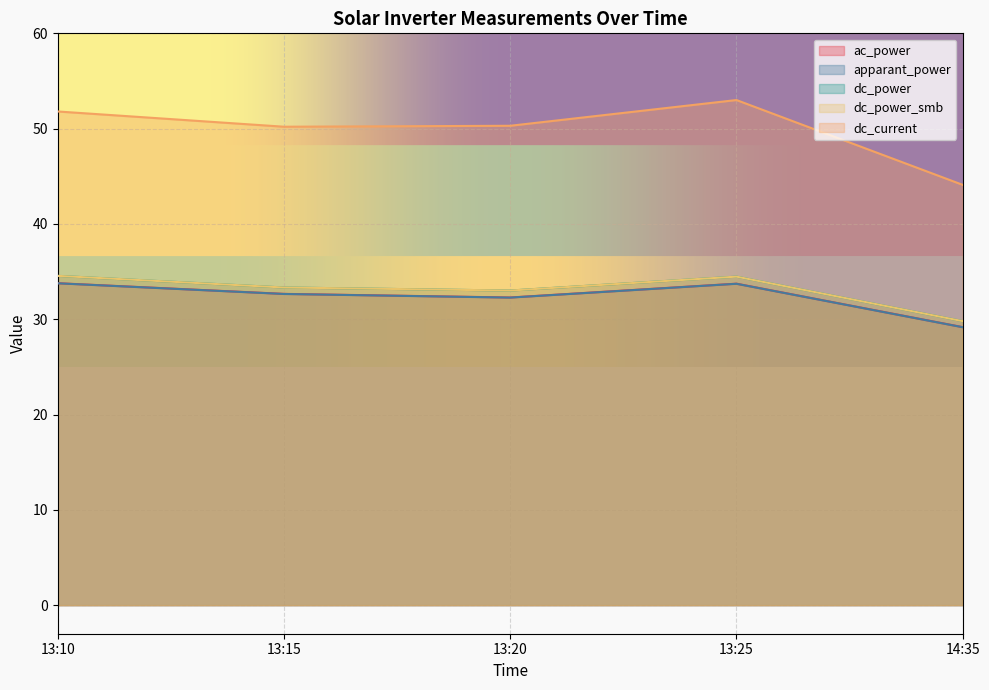

True or false: ac_power has a value of 29.2 at 14:35.

True